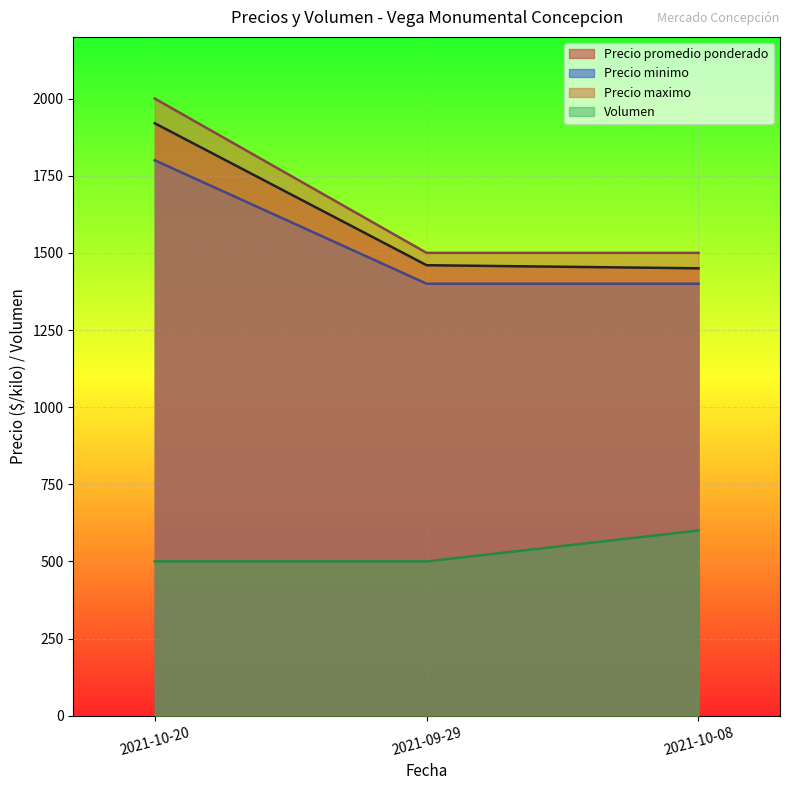

What is the minimum value shown in the chart?

500